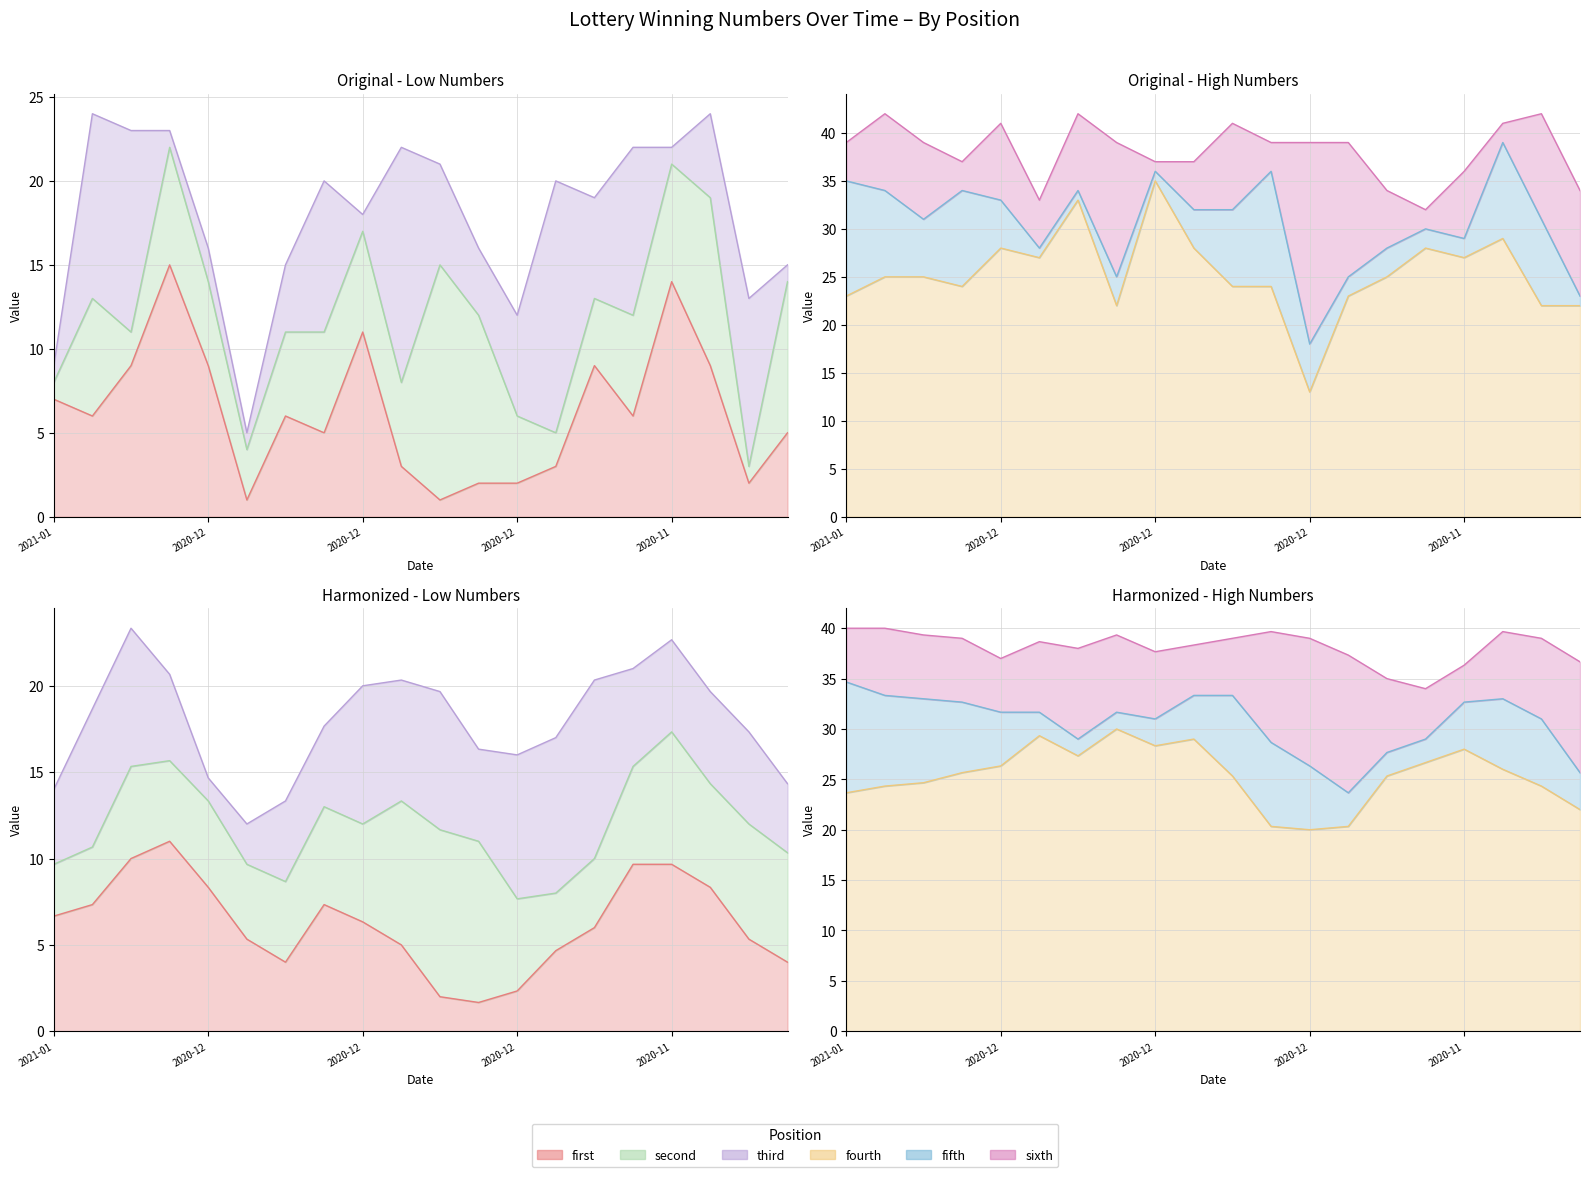

At which category is the sum across all series the highest?

2020-11-24